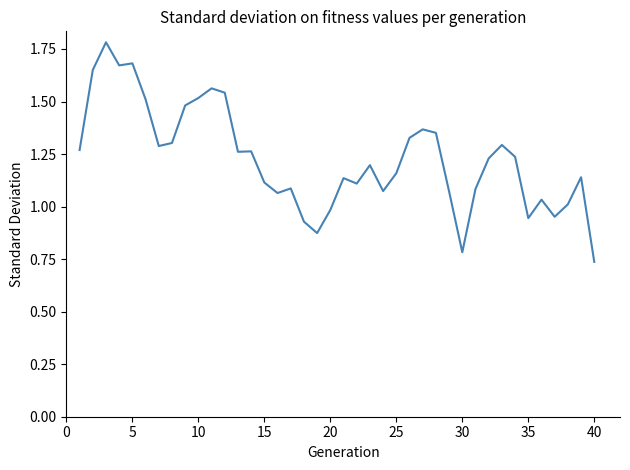

What is the maximum value shown in the chart?

1.8